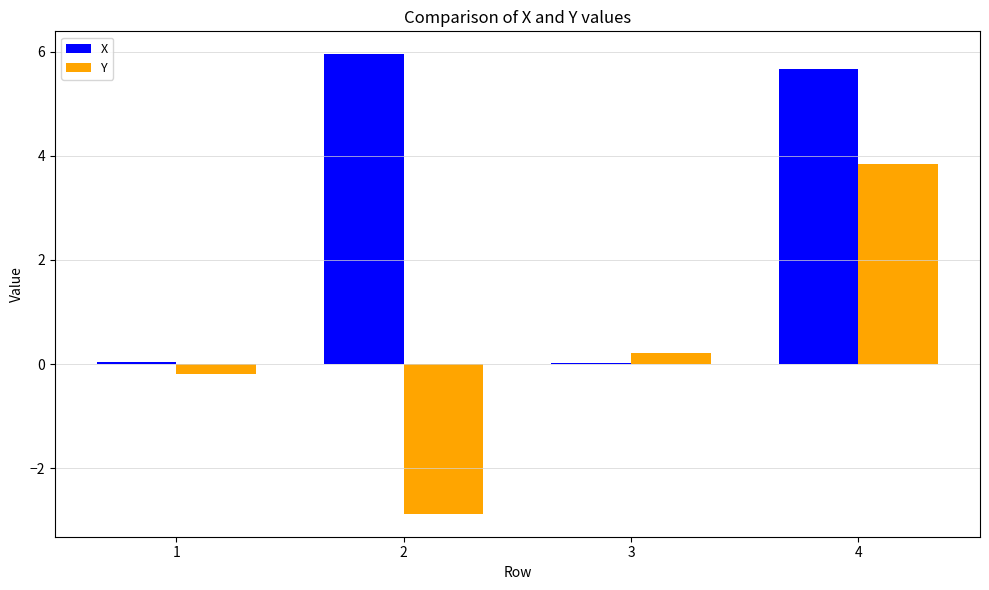

Between 3 and 4, which series saw the biggest shift?

X